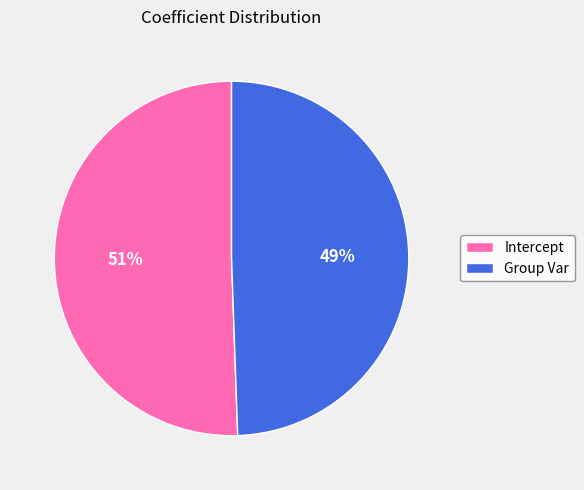

What is the majority slice?

Intercept